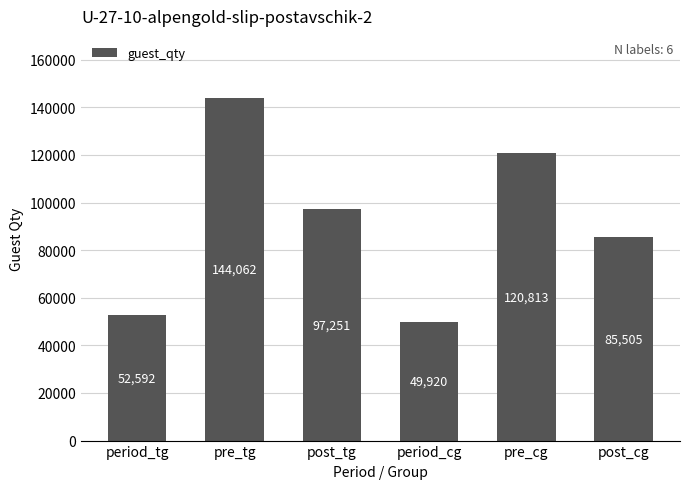

What position from the left is pre_cg?

5